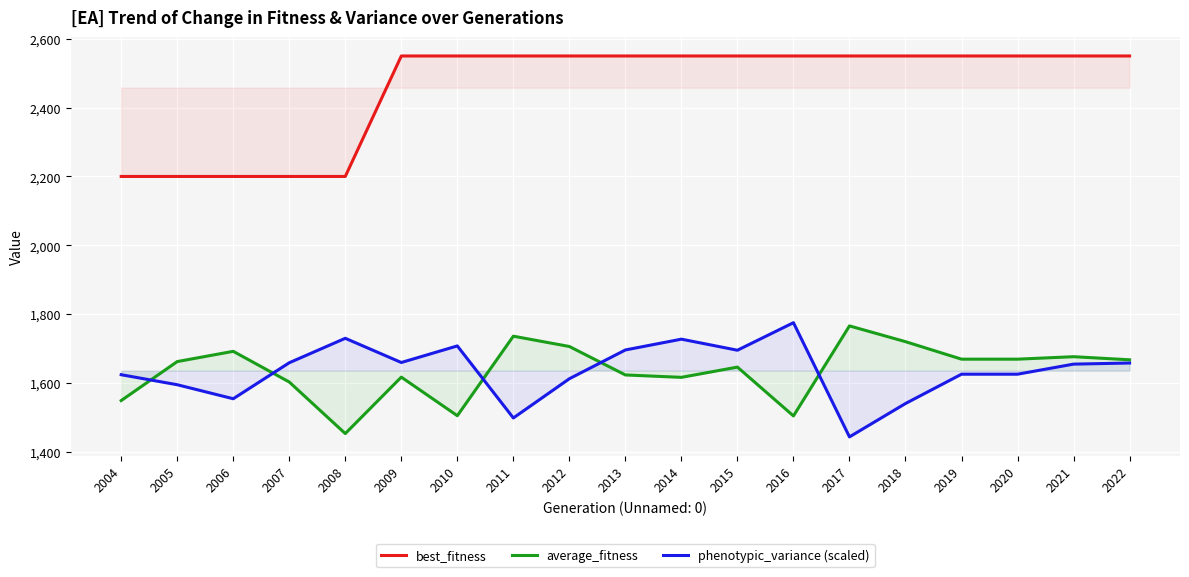

True or false: average_fitness and phenotypic_variance (scaled) cross at least once.

True